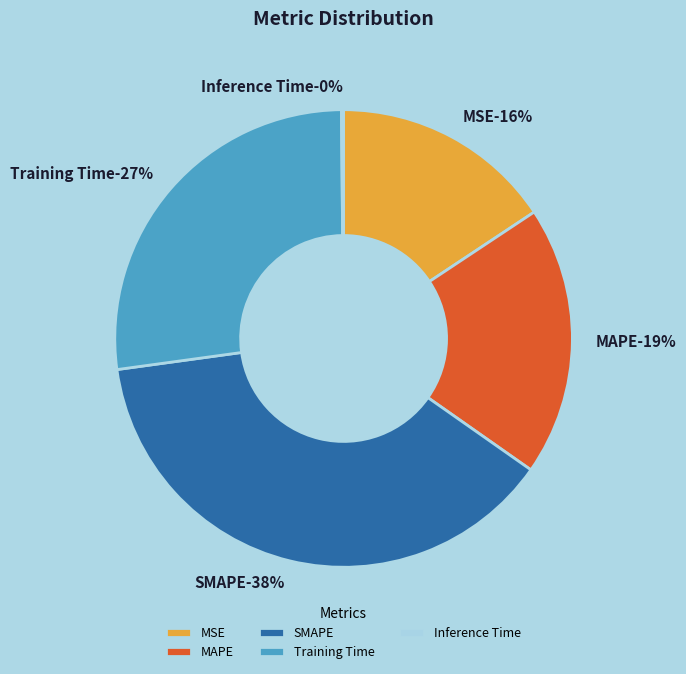

To the nearest percent, what is the combined percentage of Training Time and MSE?

43%